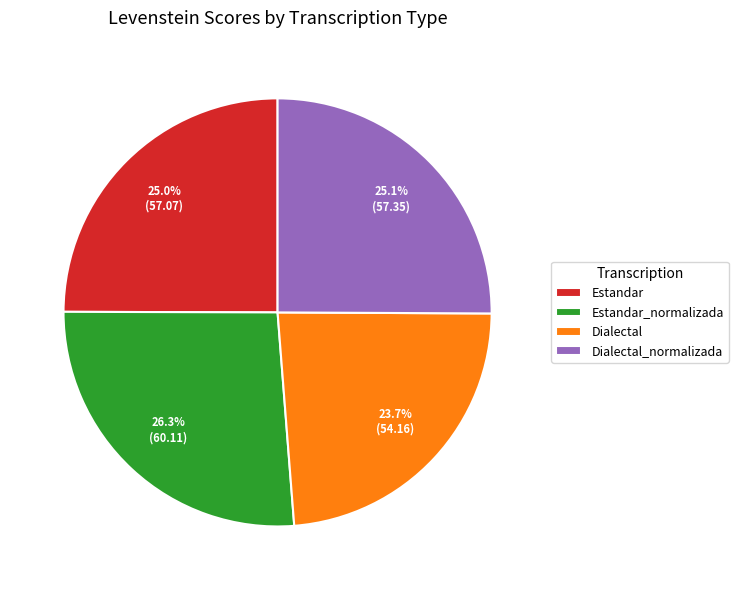

Is there any slice that represents more than half of the pie?

No